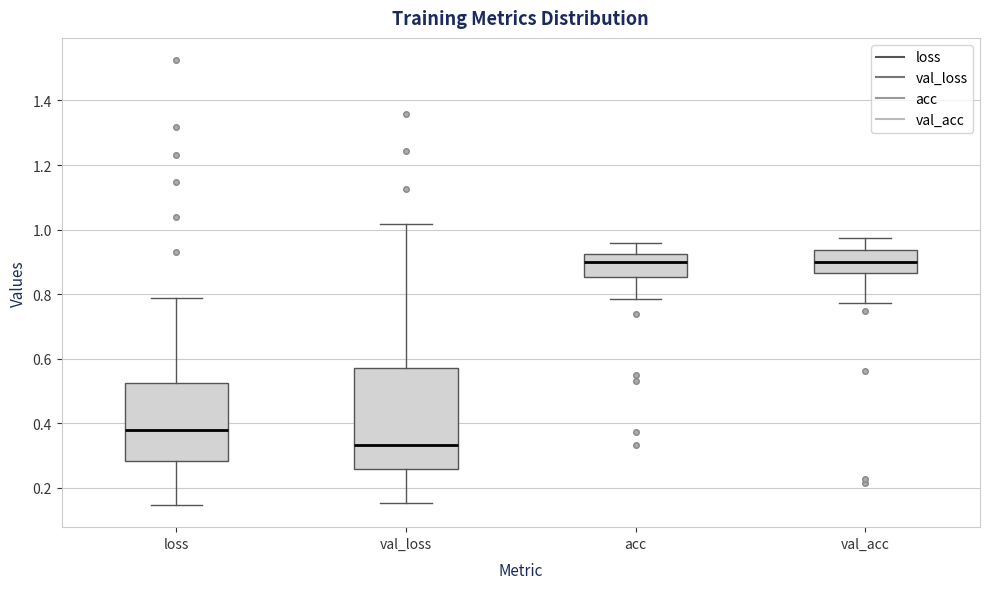

Where is the lower edge of the box for val_loss on the y-axis? The values are not printed on the chart, so give them approximately, as read against the axis.

0.26